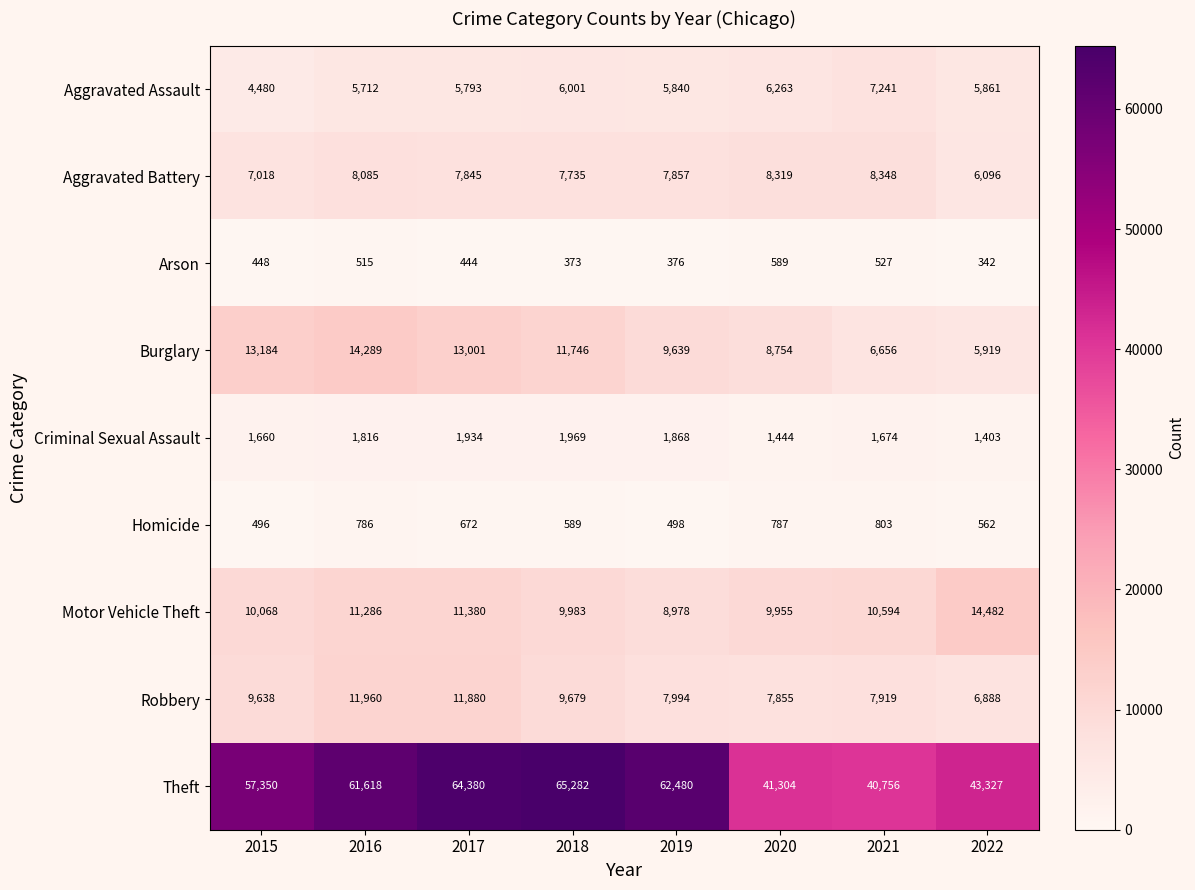

What is the average value of the Theft series?

54562